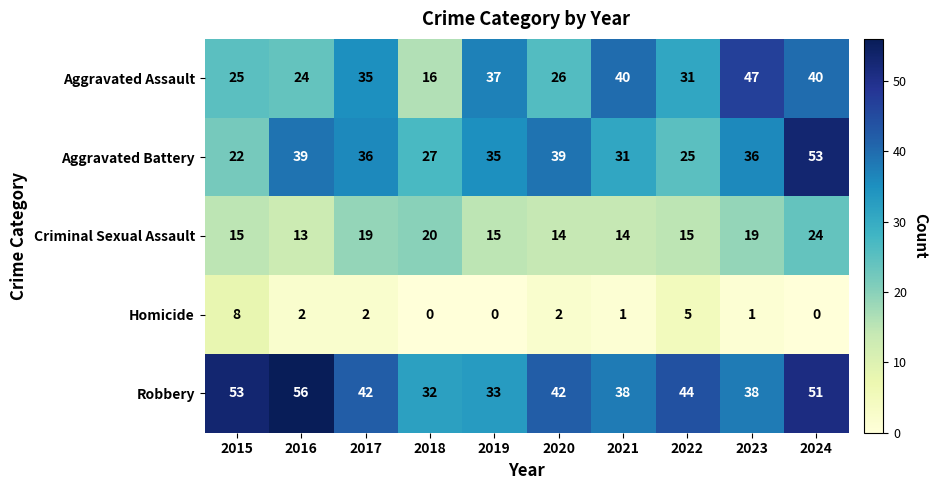

Which series has the largest total across all categories?

Robbery